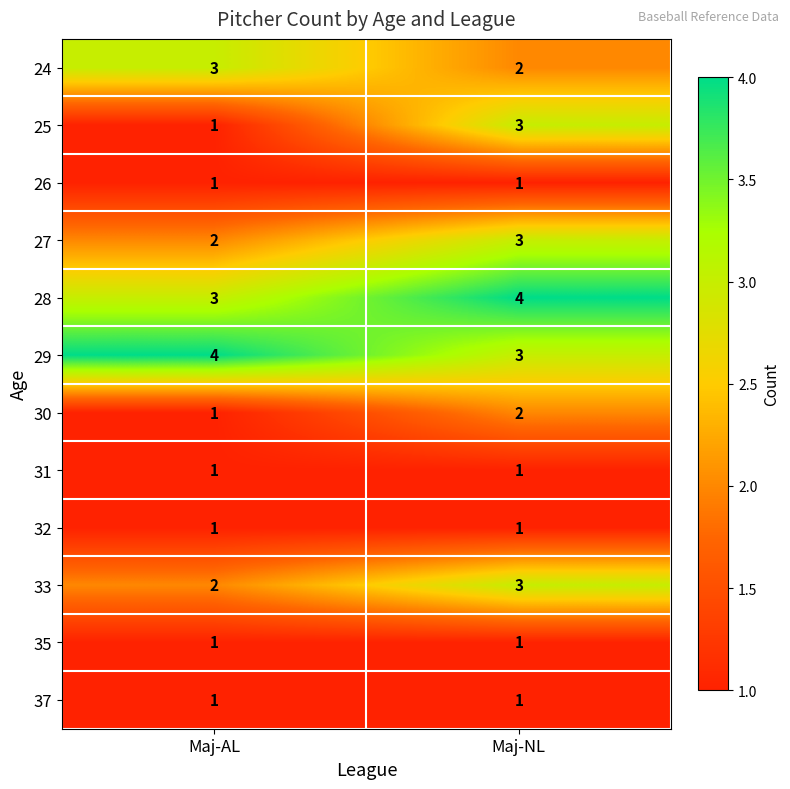

The value of 27 at Maj-NL is 3. True or false?

True